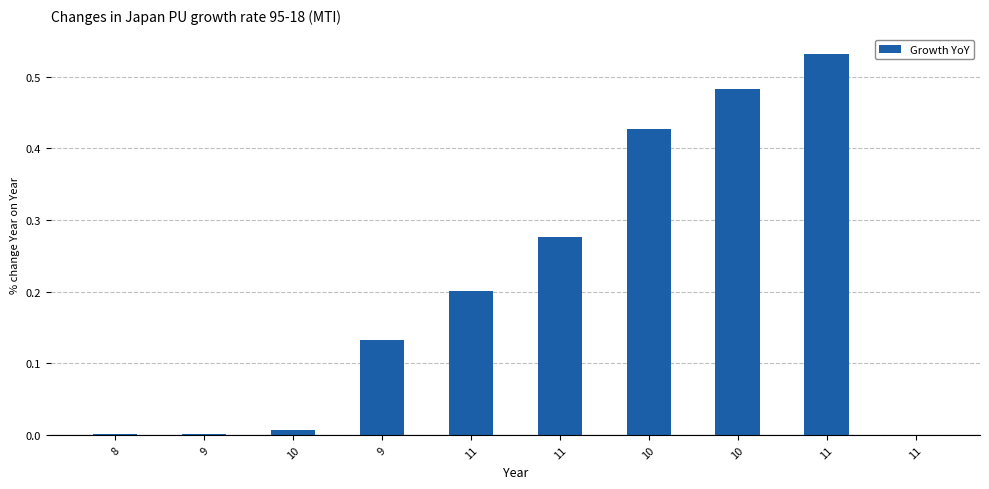

What is the average value?

0.2